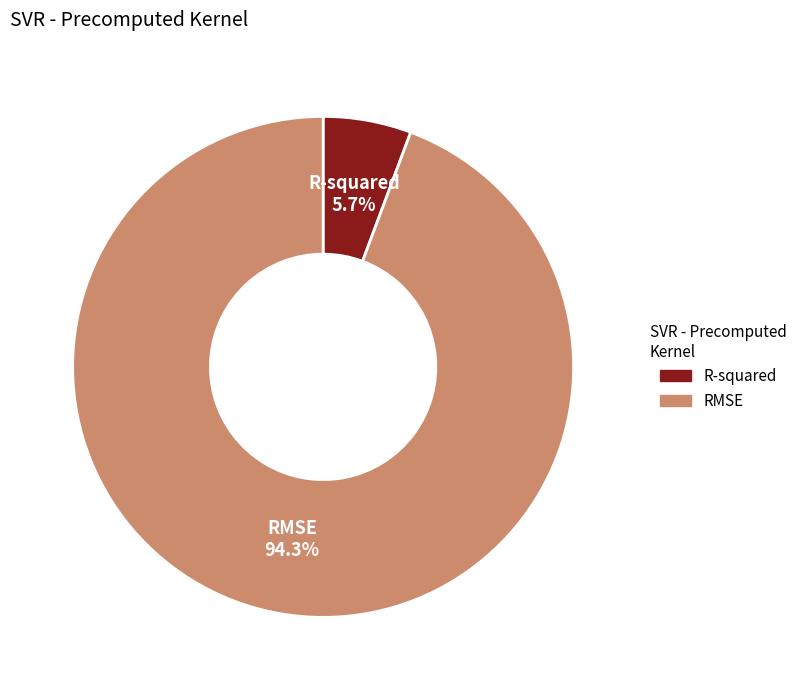

What is the total percentage of R-squared and RMSE?

100.0%